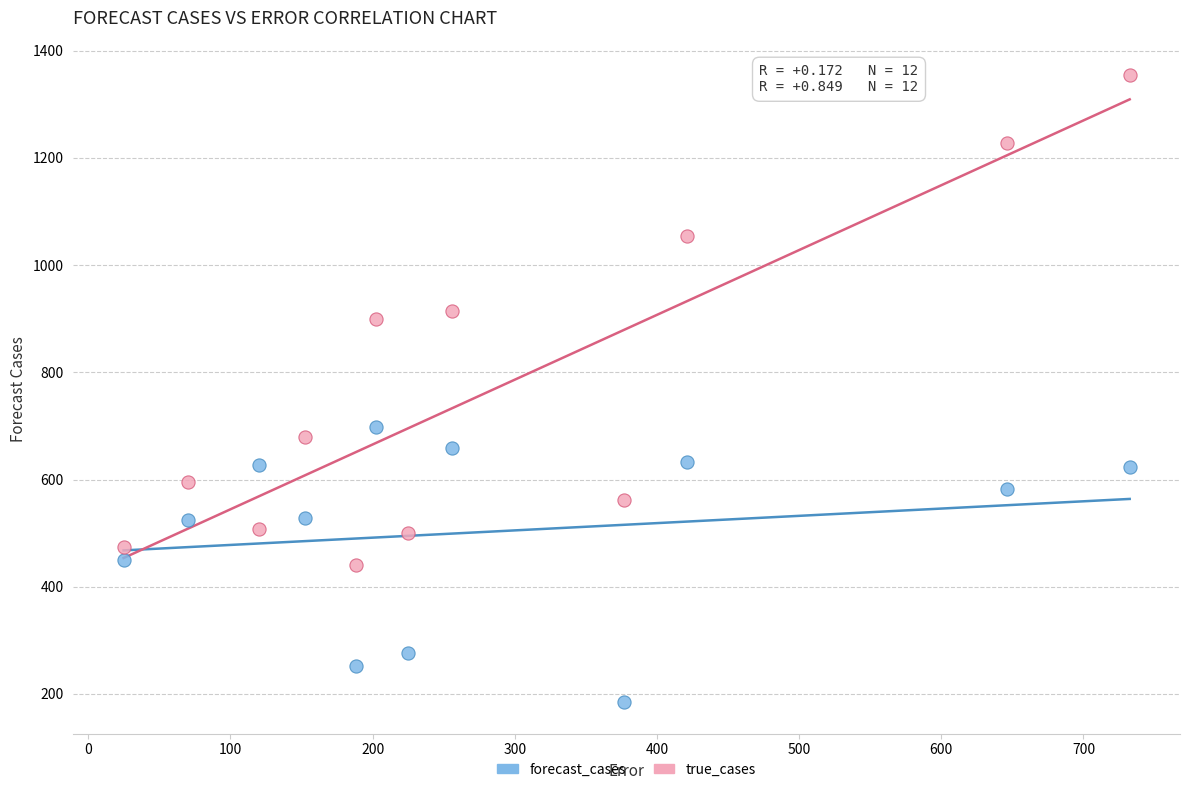

Which series reaches the maximum Y coordinate?

true_cases